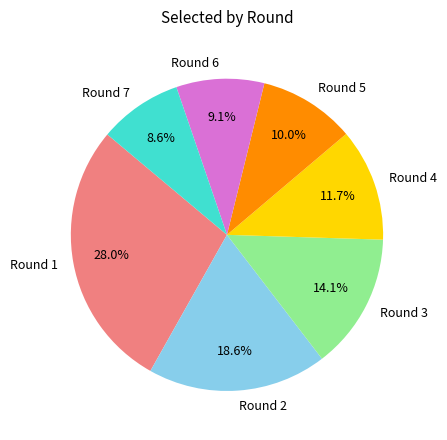

How much of the chart is everything except Round 4?

88.3%